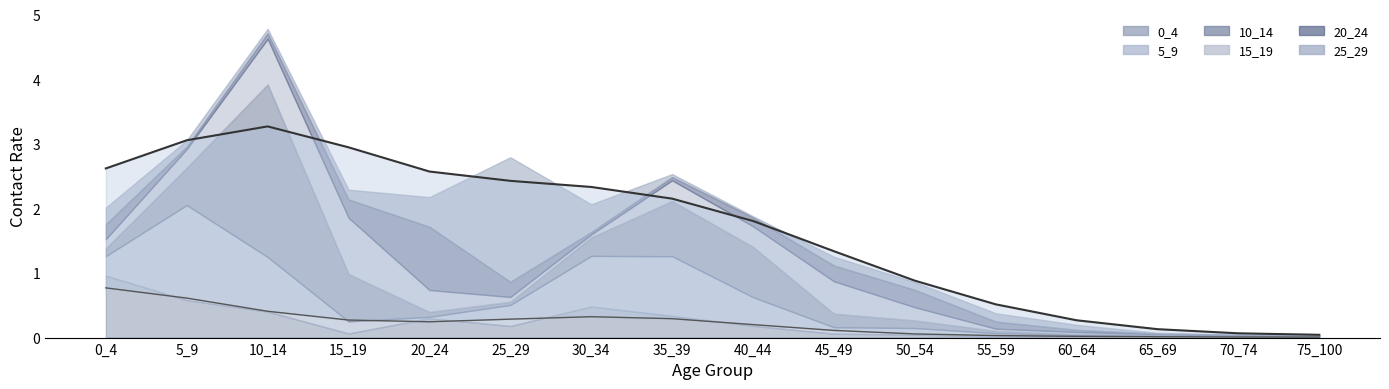

True or false: 5_9 has a value of 0.0 at 70_74.

False